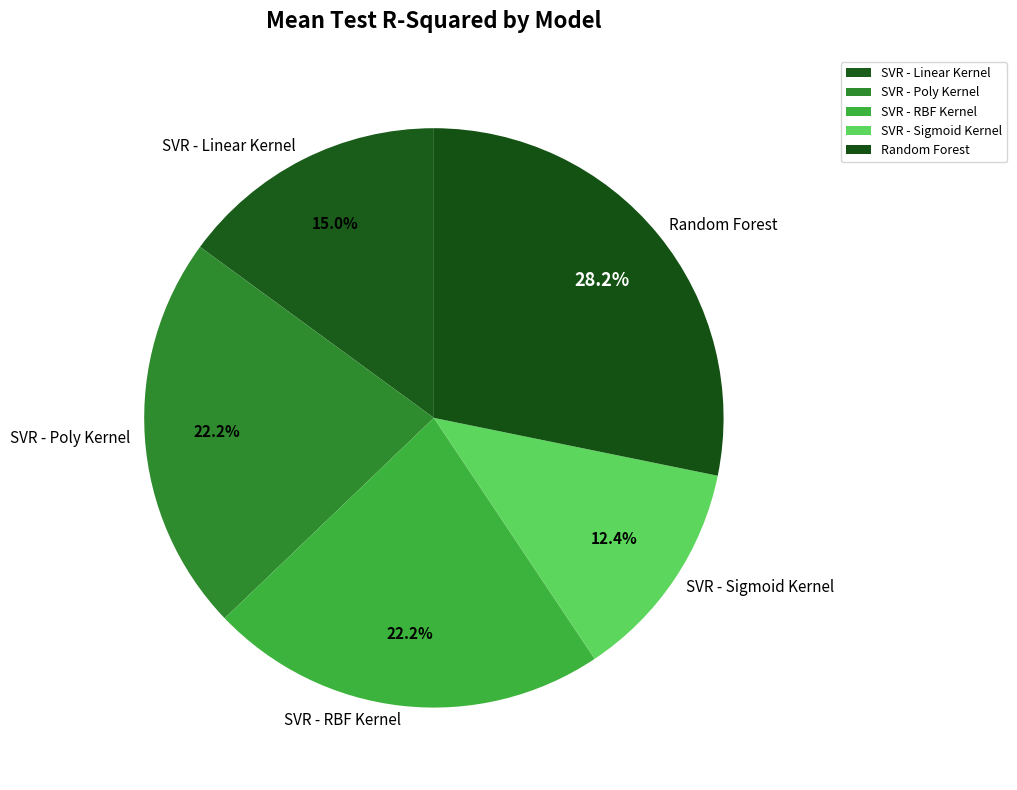

To the nearest percent, what portion does SVR - Sigmoid Kernel represent?

12%